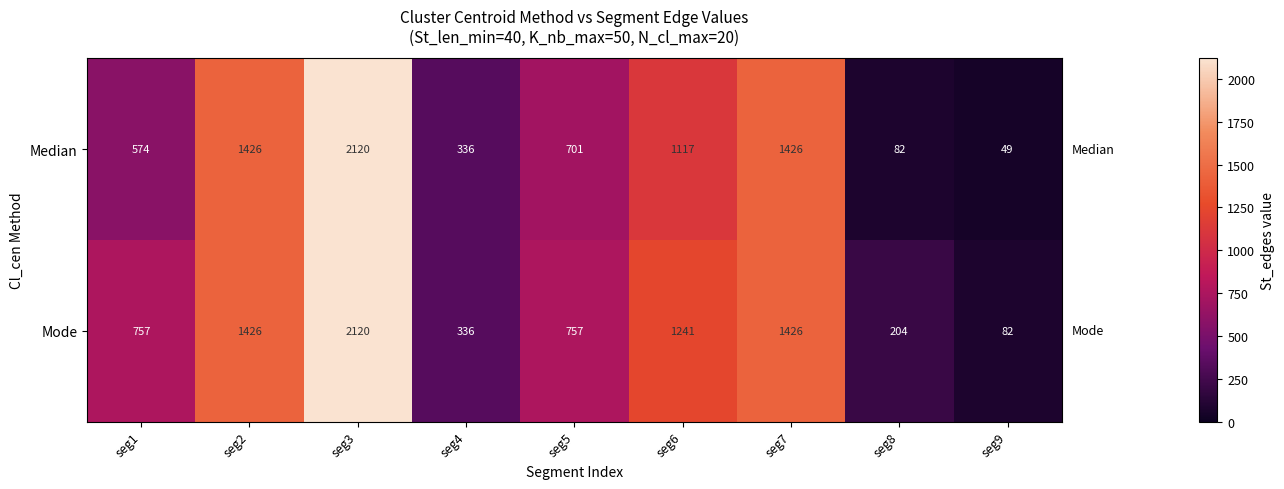

What is the lowest value of the Mode series?

82